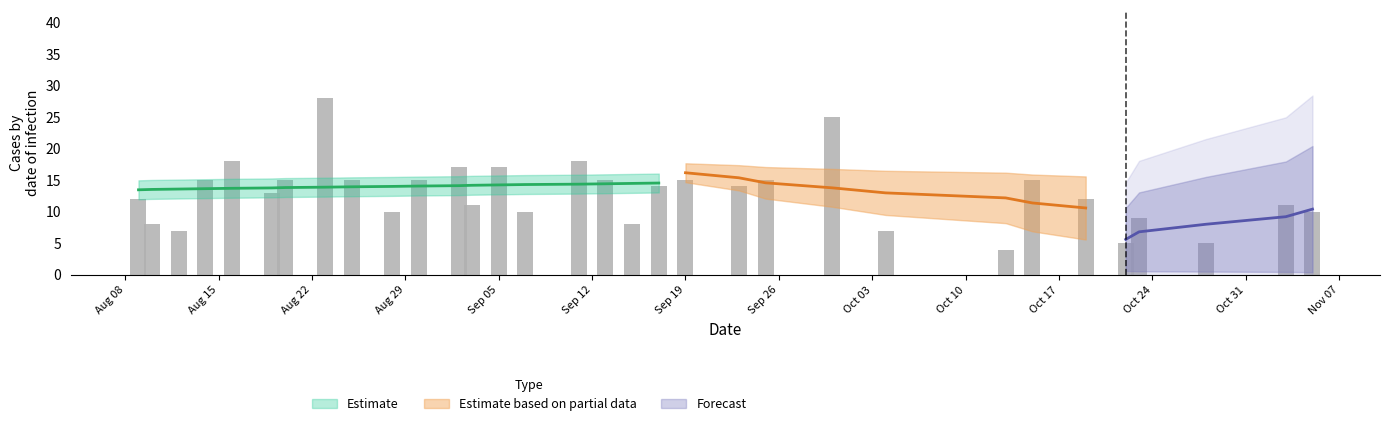

Between Oct 17 and Sep 12, which is larger?

Oct 17